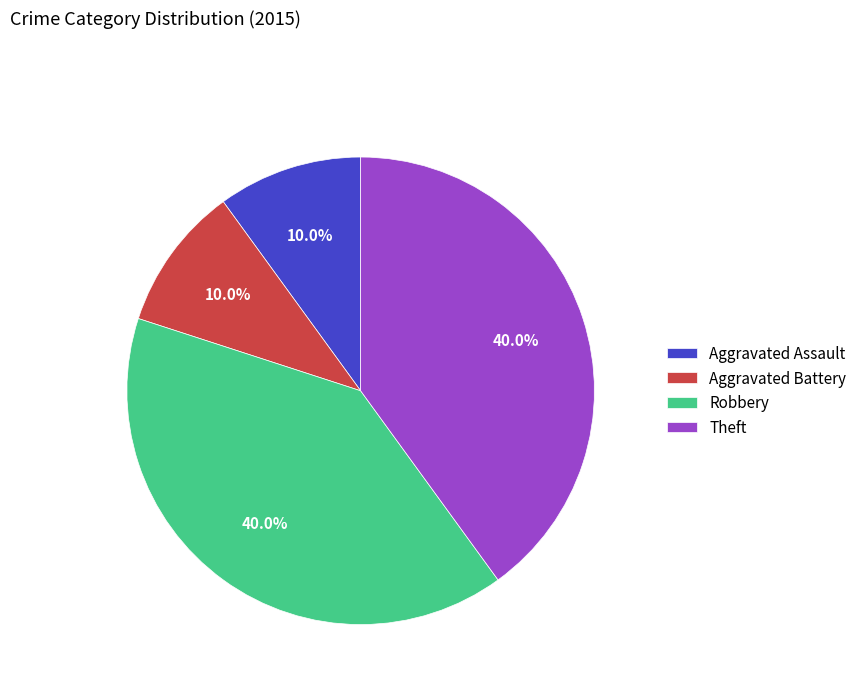

How many slices are in this pie chart?

4